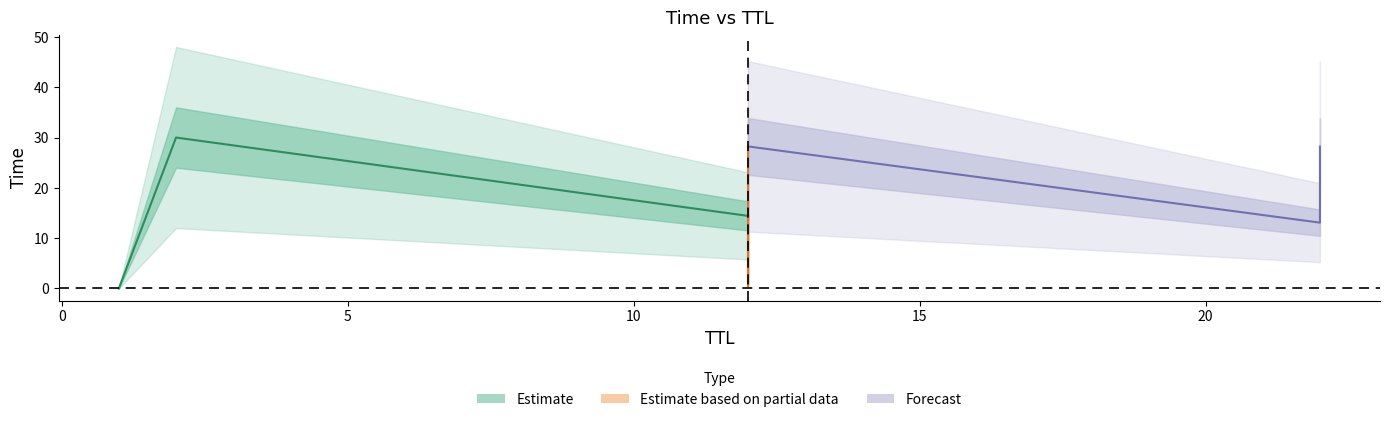

Reading right to left, list all the values displayed in this chart.

2=30.0	12=28.2	22=28.2	12=14.4	22=13.1	12=0.5	1=0.0